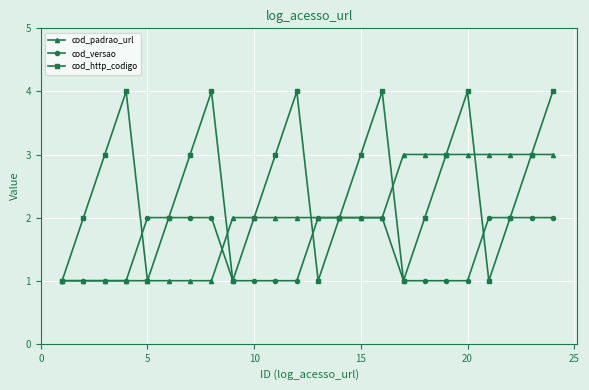

How many cod_versao values are between 1 and 2?

24